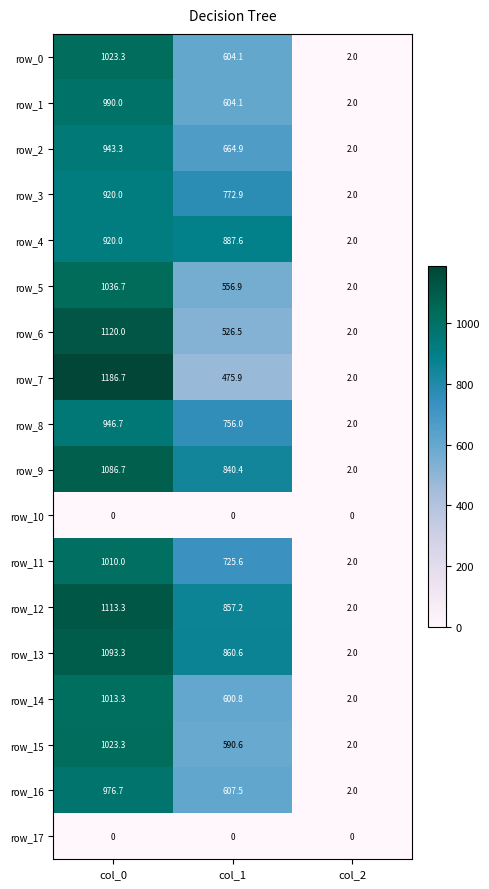

Rank the categories by row_0 value from highest to lowest.

col_0, col_1, col_2